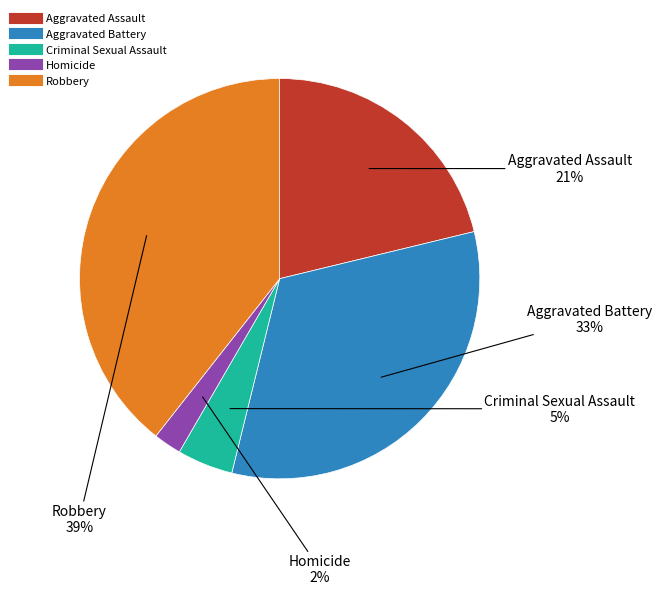

Does Criminal Sexual Assault account for over 50% of the chart?

No